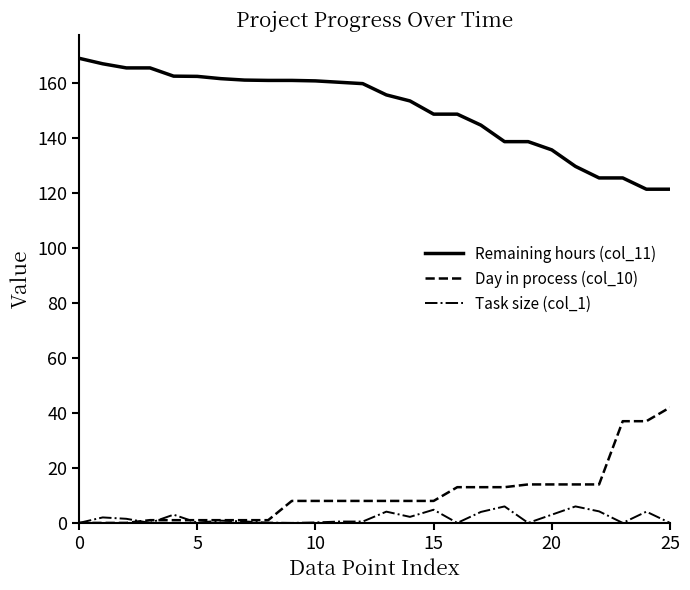

What is the average value of the Remaining hours (col_11) series?

150.2